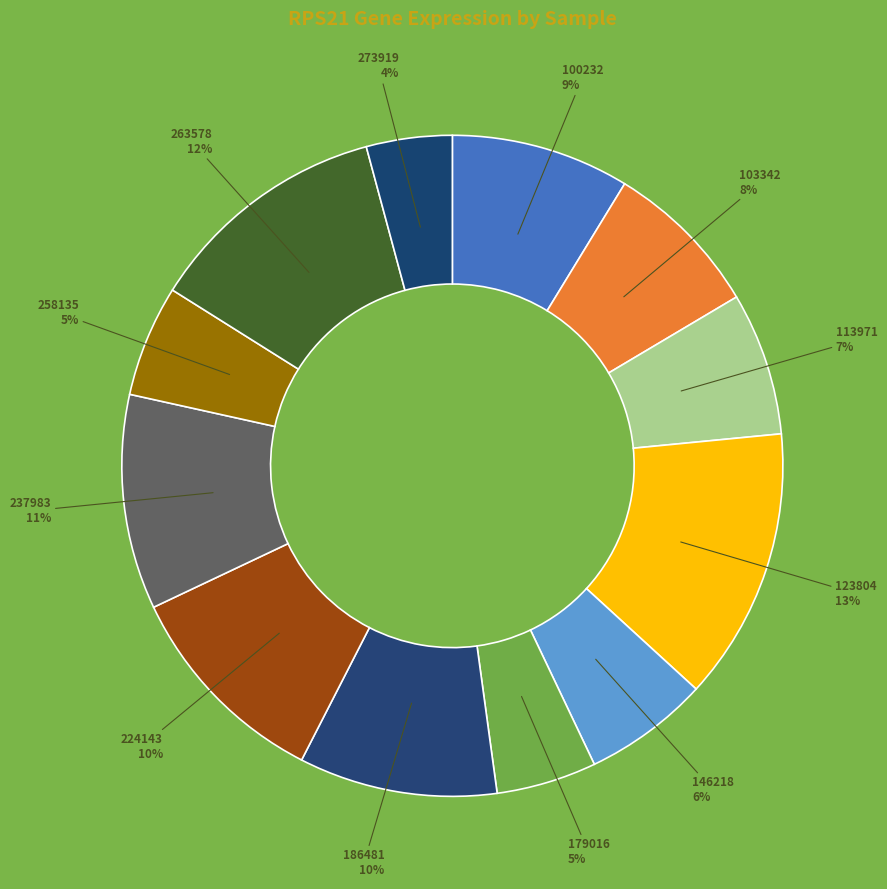

Is there a majority slice in this chart?

No